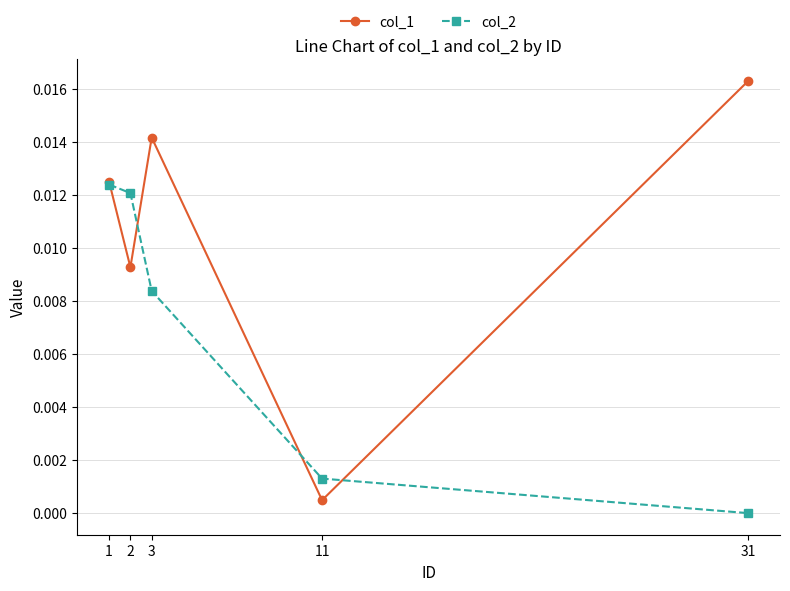

Which category has the lowest value across all series?

31